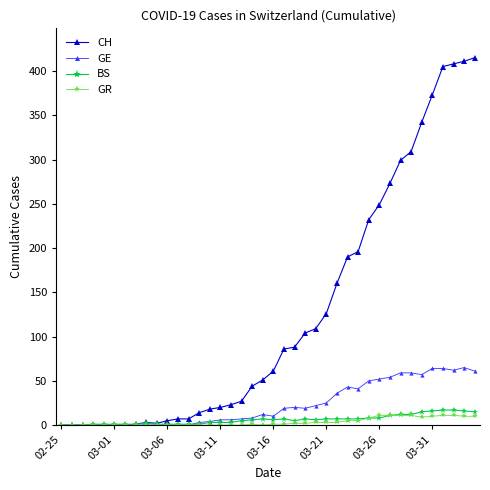

Does the chart have visible grid lines?

No